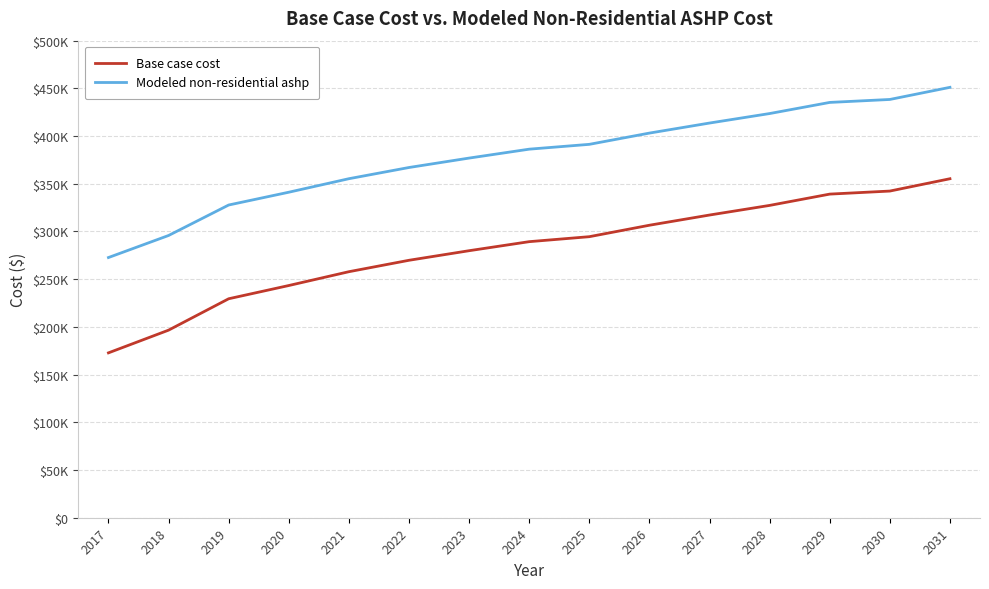

Which series has the largest total across all categories?

Modeled non-residential ashp